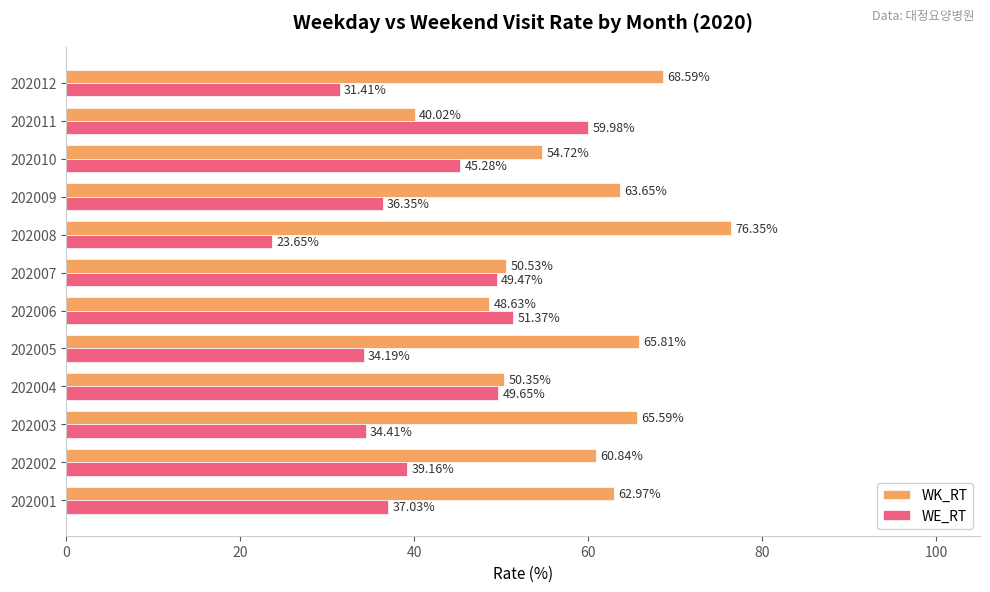

What is the spread (max minus min) of values at 202005?

31.6